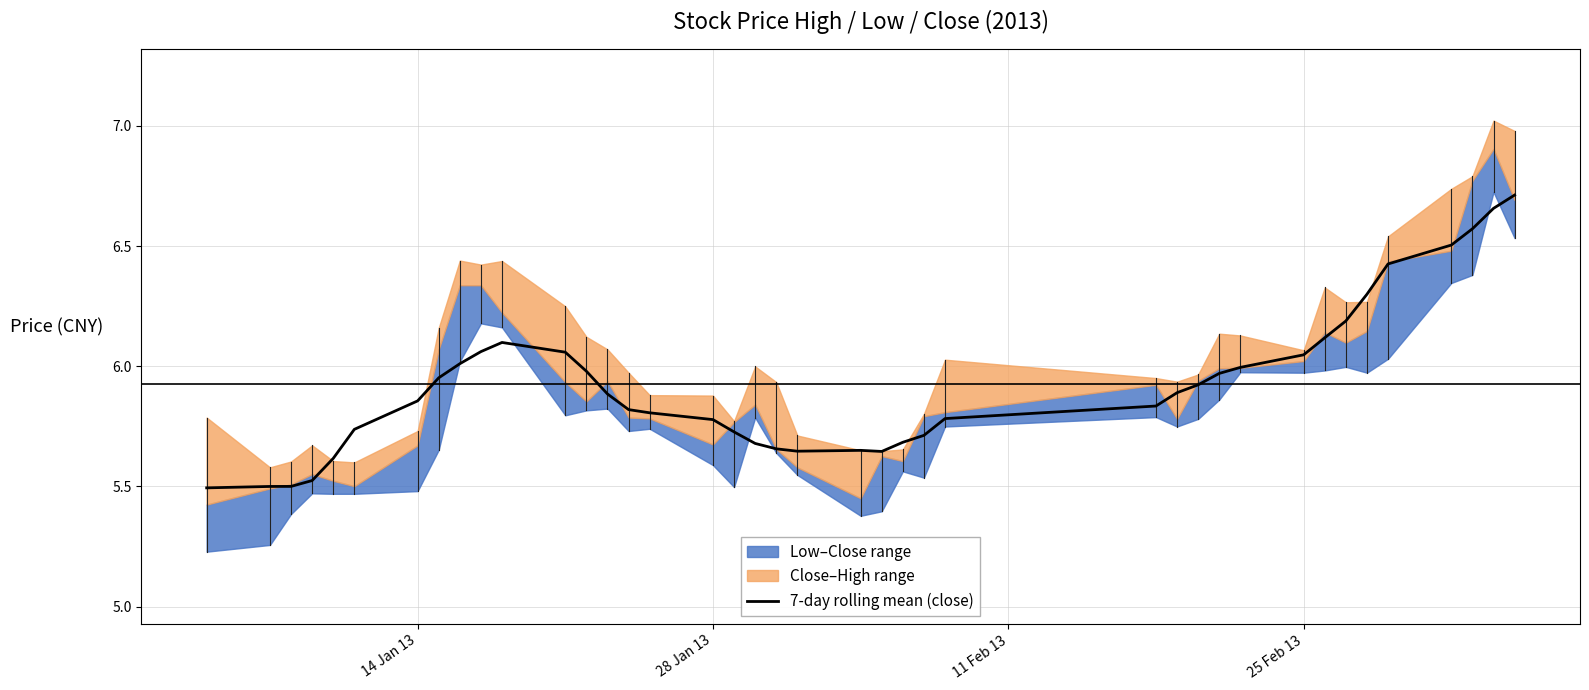

How many interior local peaks (higher than both neighbors) does the data have?

2